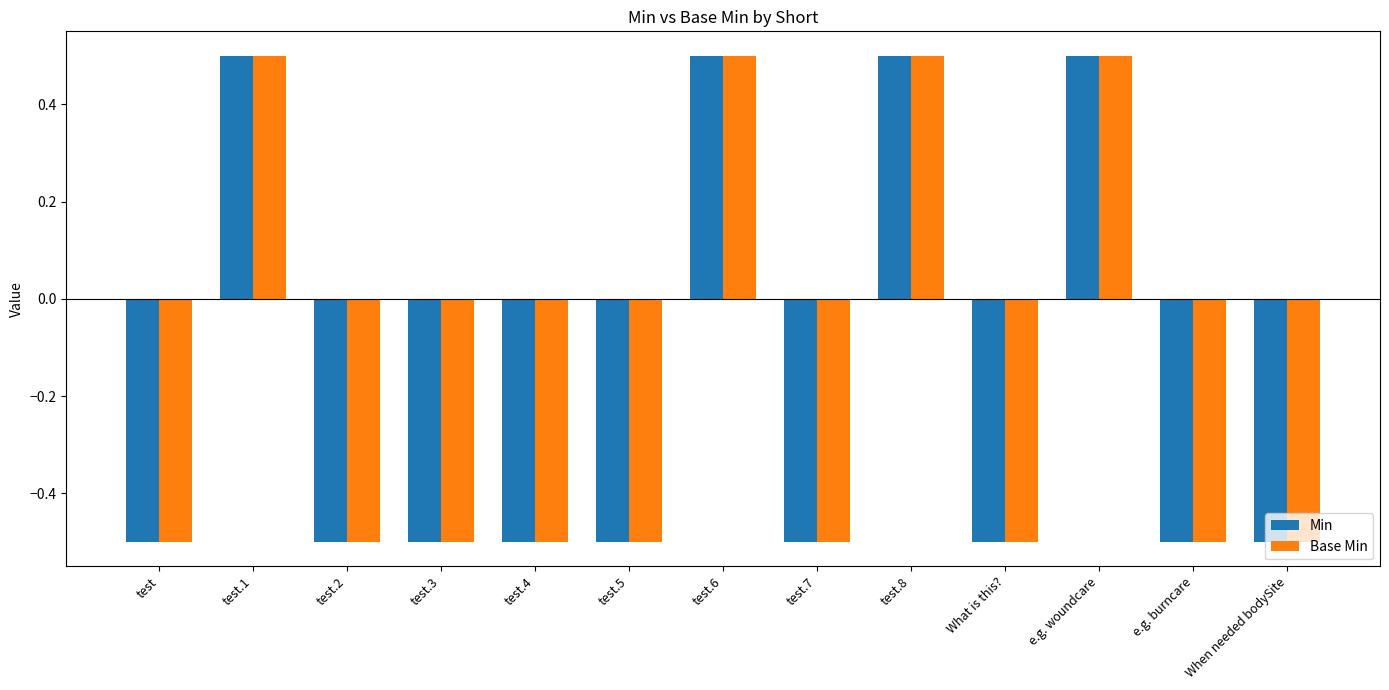

Count the number of data series in this chart.

2